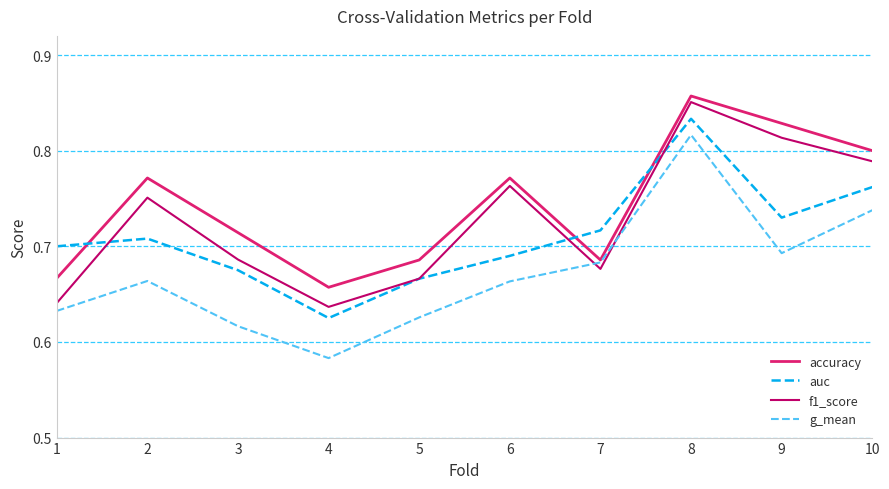

What is the total value across all series at 3?

2.7